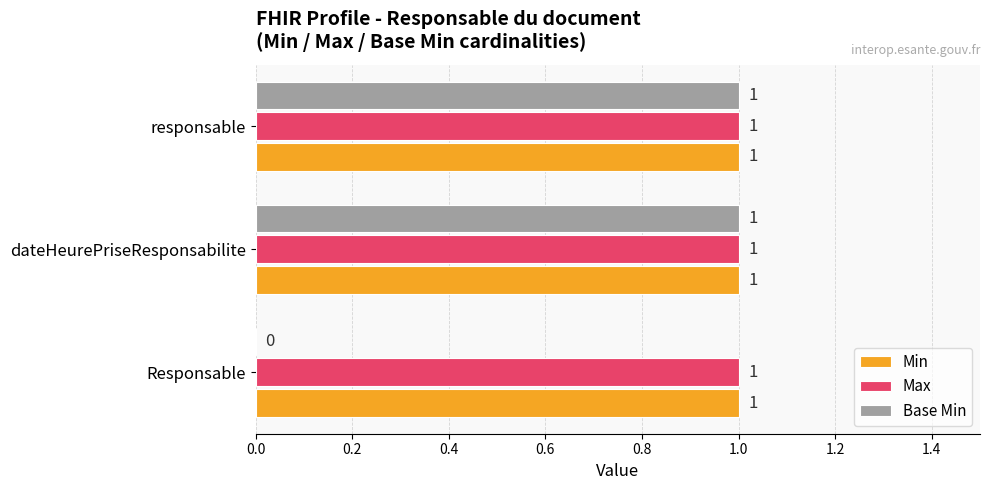

The value of Base Min at dateHeurePriseResponsabilite is 1. True or false?

True